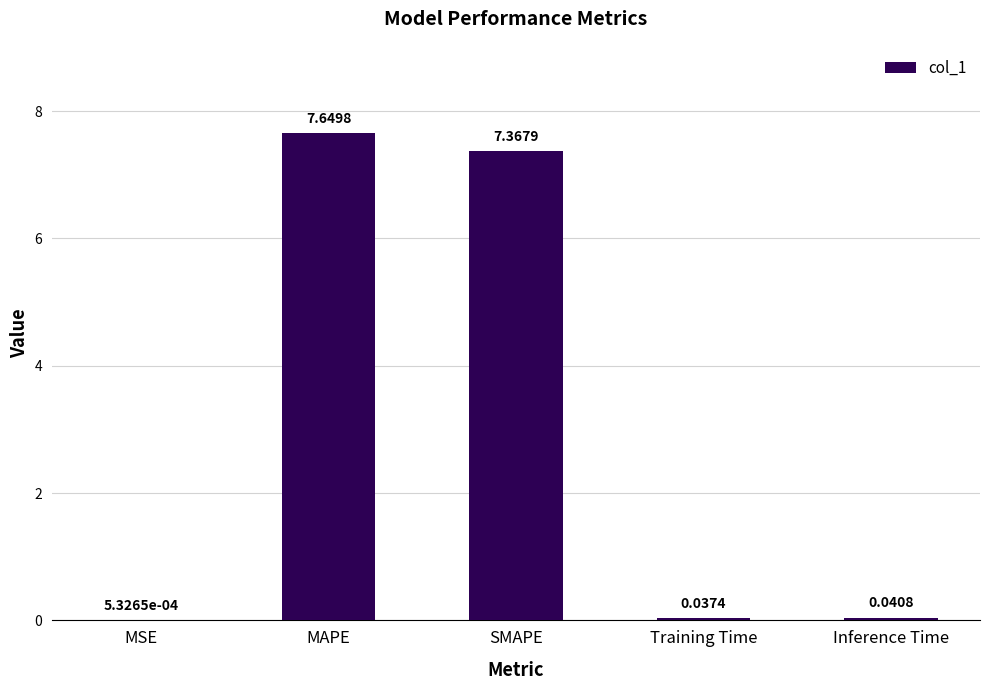

What is the sum of all values?

15.1